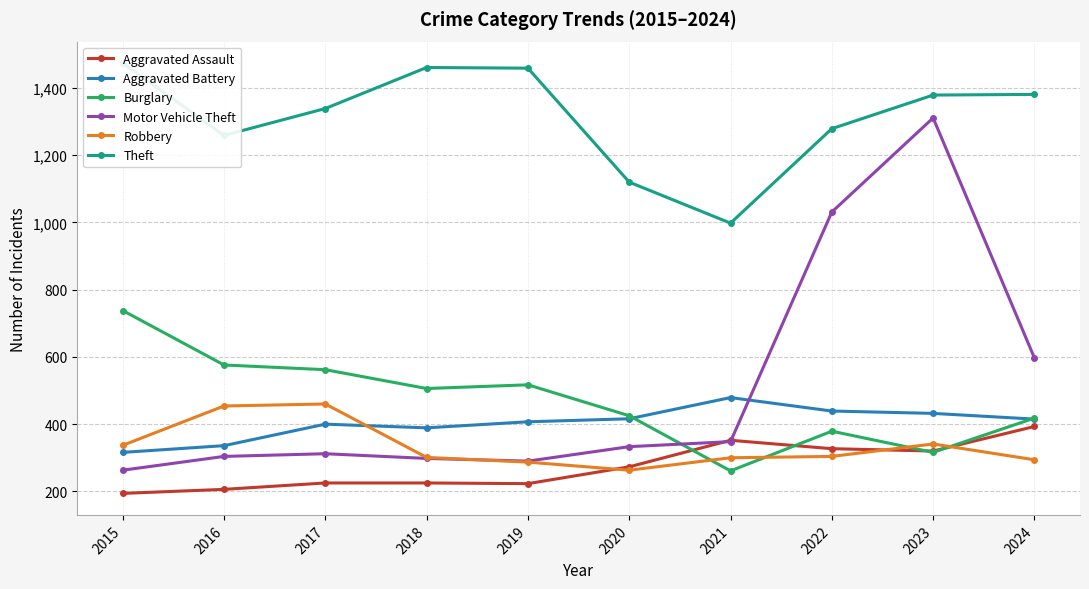

What is the total value across all series at 2015?

3322